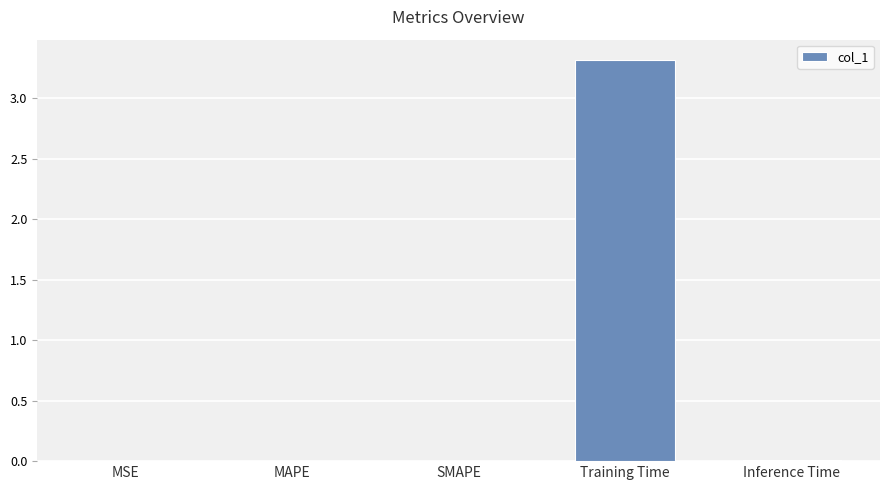

Is it true that the value at MSE is 0.0?

True